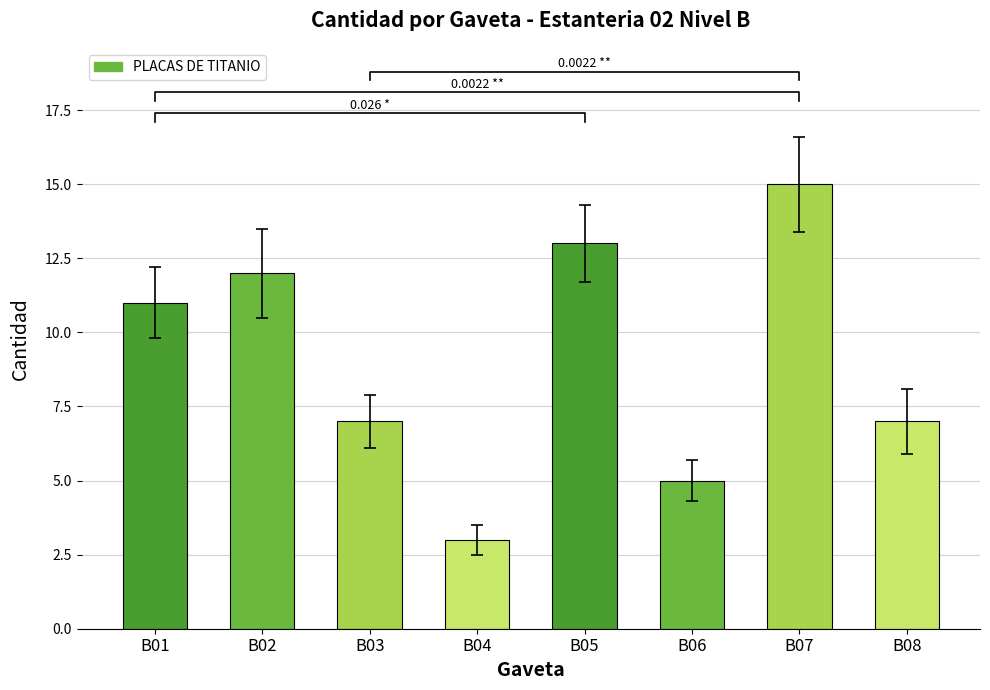

Does the chart contain stacked bars?

No